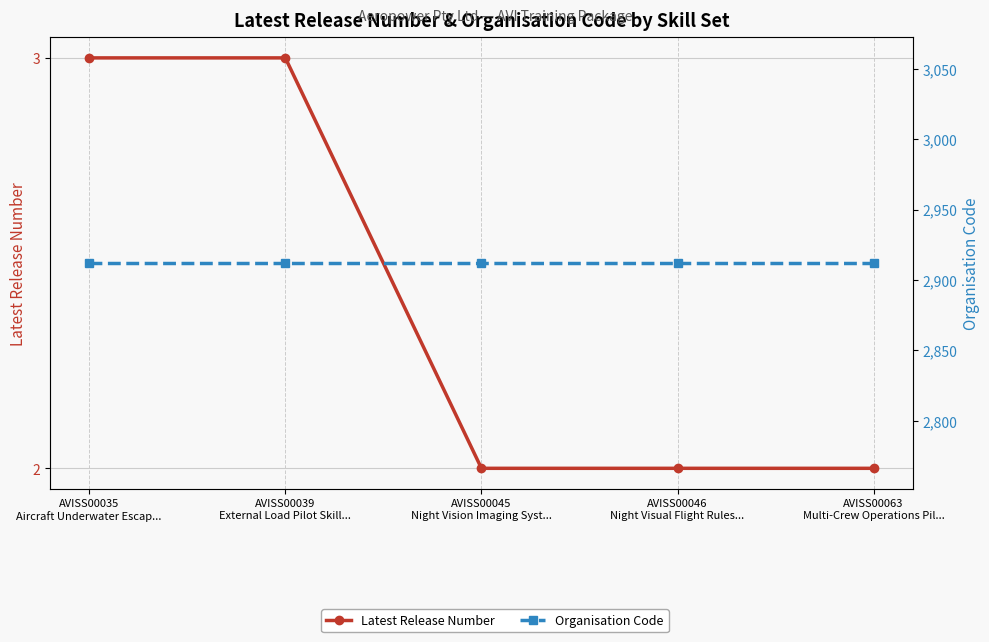

What is the difference between the highest and lowest values at AVISS00039
External Load Pilot Skill...?

2909